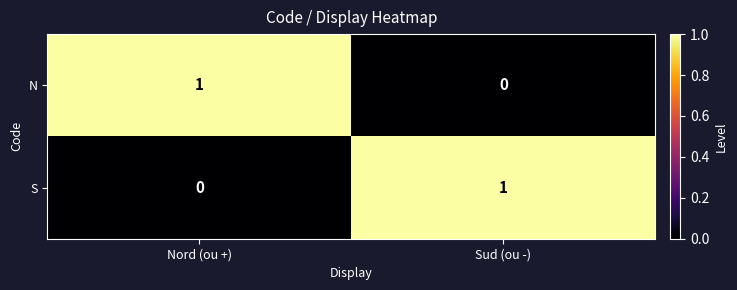

Is it true that N equals 2 at Nord (ou +)?

False